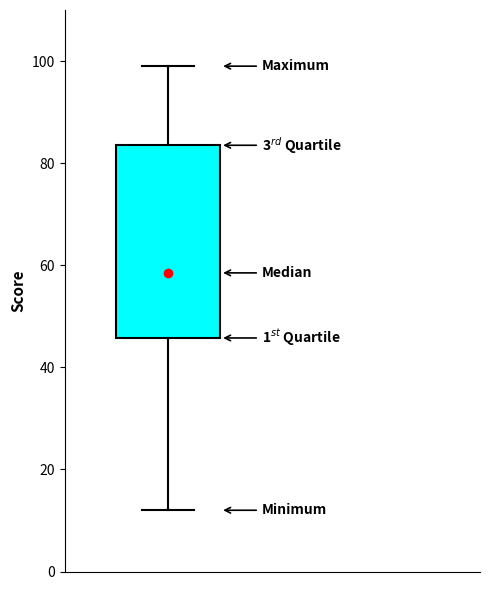

Transcribe this box plot: give where the median line is, the range the box spans, and where the two whiskers end, as read against the y-axis. The values are not printed on the chart, so give them approximately, as read against the axis.

median 58, box 46 to 84, whiskers 12 to 100